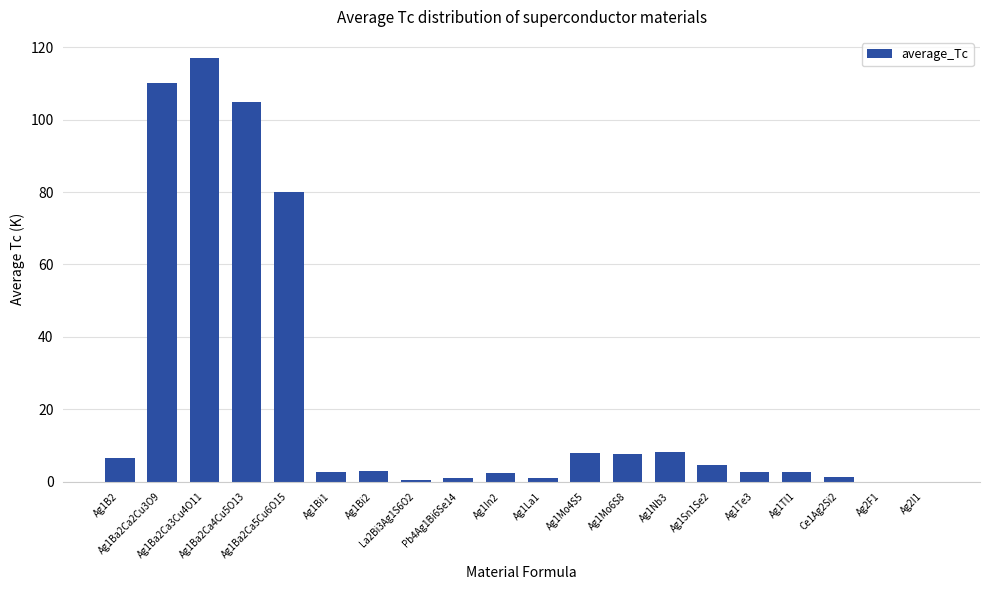

Between Ag2I1 and Ce1Ag2Si2, which is larger?

Ce1Ag2Si2